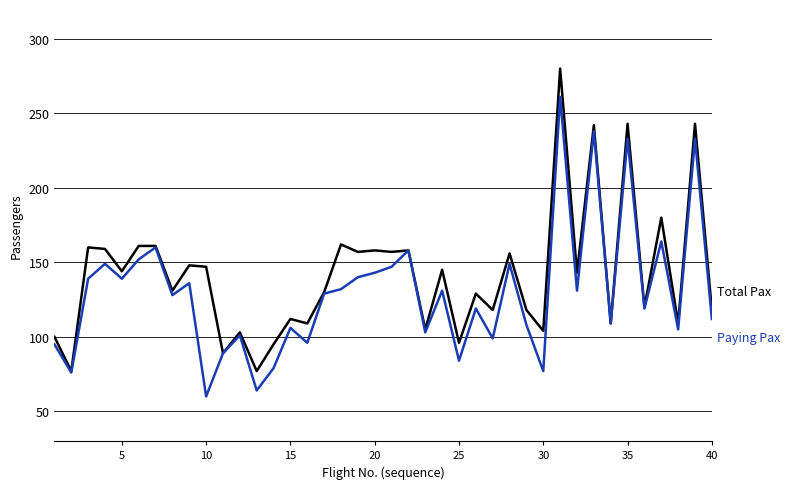

What is the greatest value displayed?

280